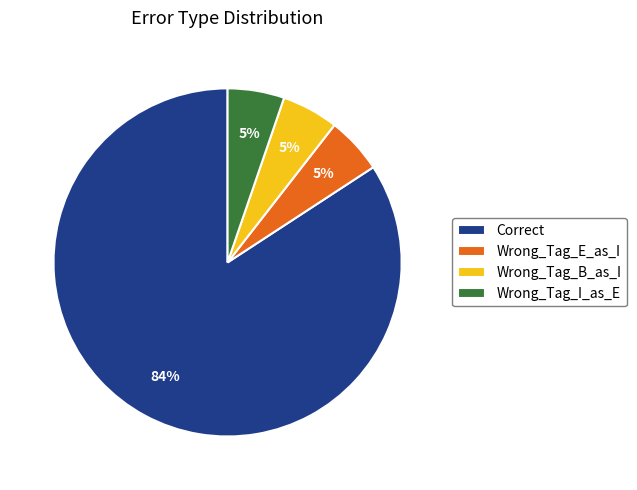

Which slice is the largest?

Correct